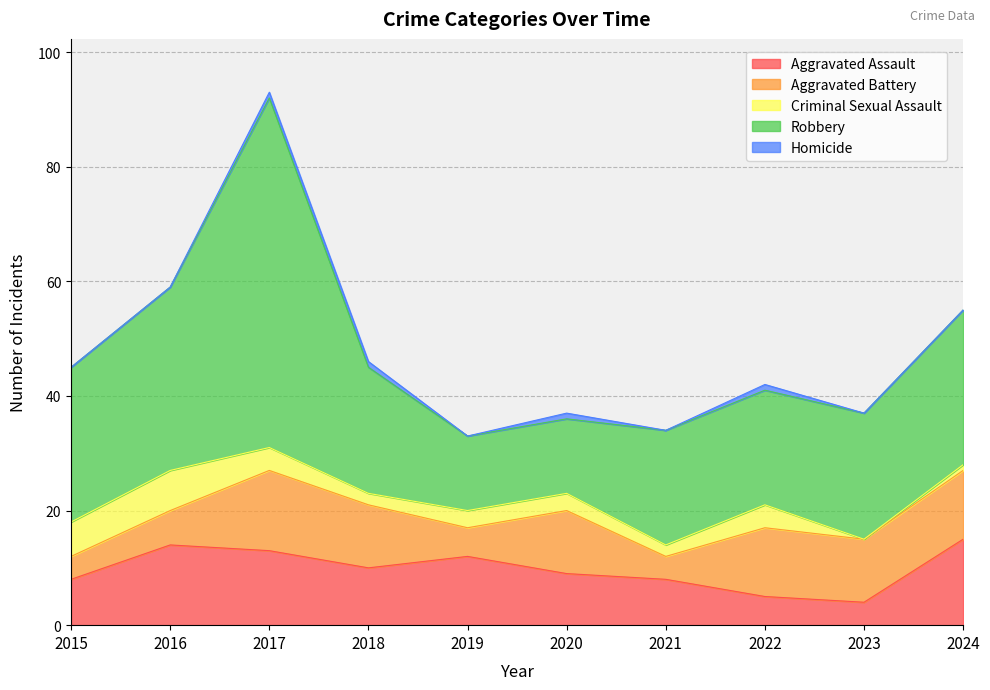

Is it true that Criminal Sexual Assault equals 3 at 2020?

True